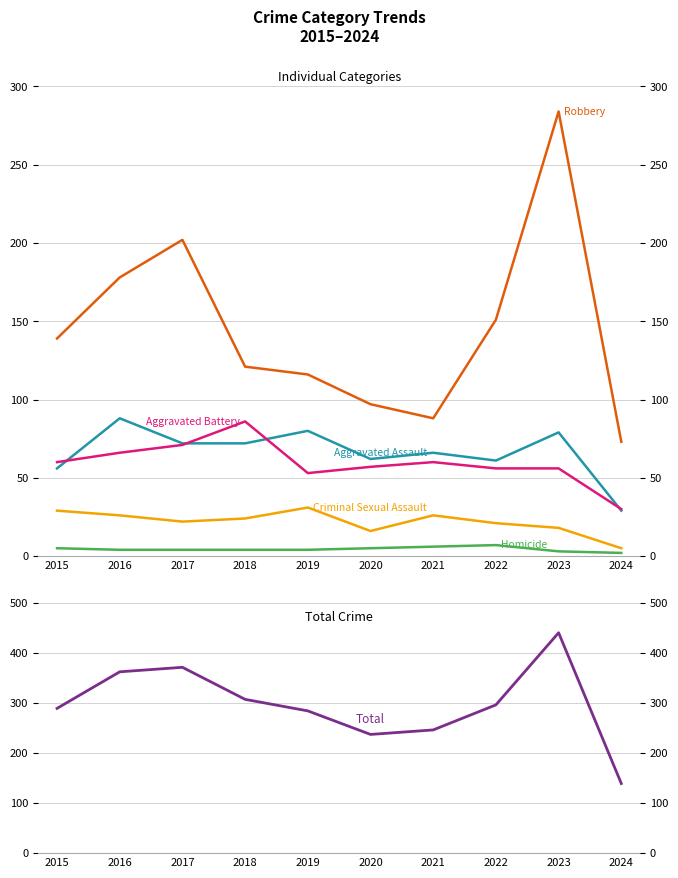

Which series has the widest spread of values?

Total